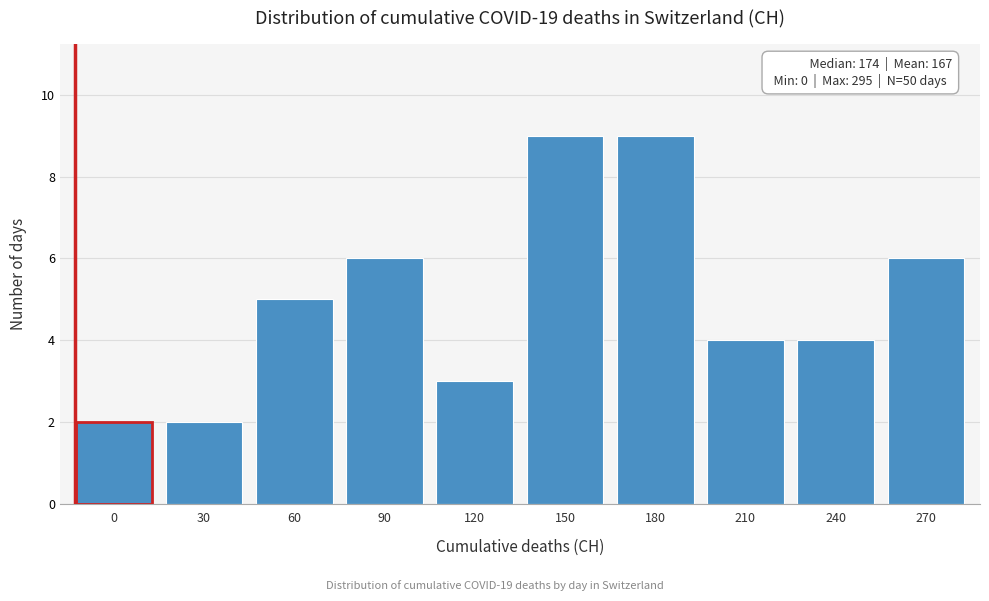

Reading right to left, extract all data points from this chart.

270=6	240=4	210=4	180=9	150=9	120=3	90=6	60=5	30=2	0=2